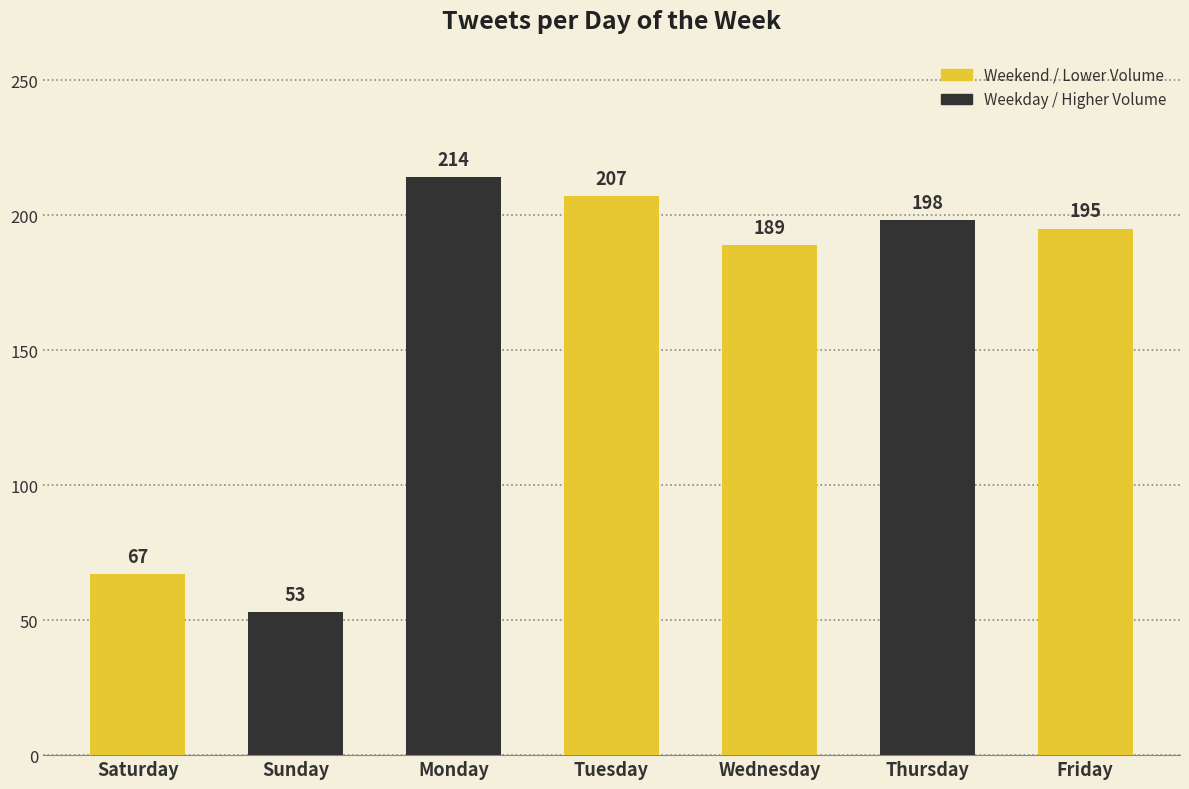

What is the sum of the values at Monday and Sunday?

267